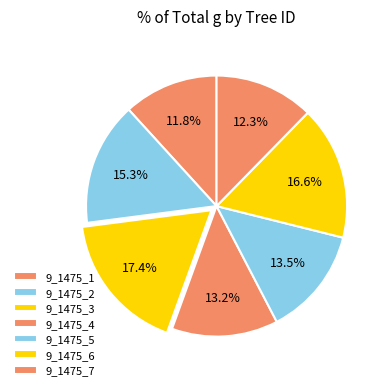

To the nearest percent, what percentage of the pie is 9_1475_4?

13%